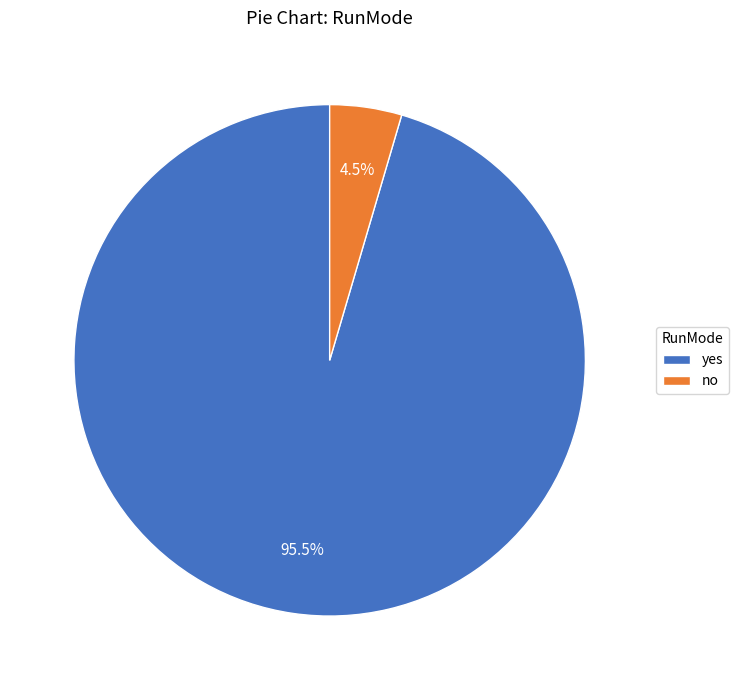

What is the smallest slice in the pie chart?

no